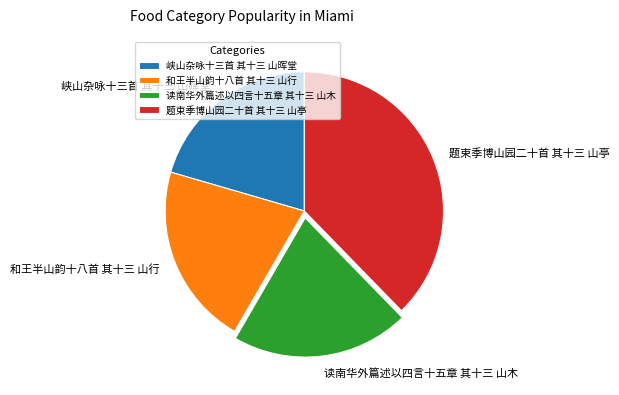

Is the sum of 题束季博山园二十首 其十三 山亭 and 峡山杂咏十三首 其十三 山晖堂 greater than half?

Yes